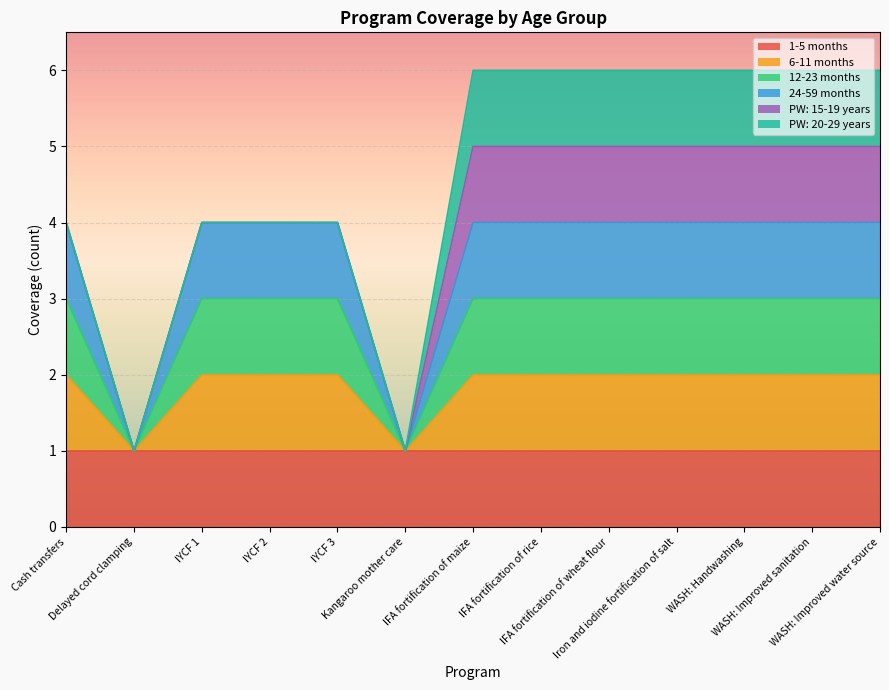

Does the chart display data point markers on the line(s)?

No